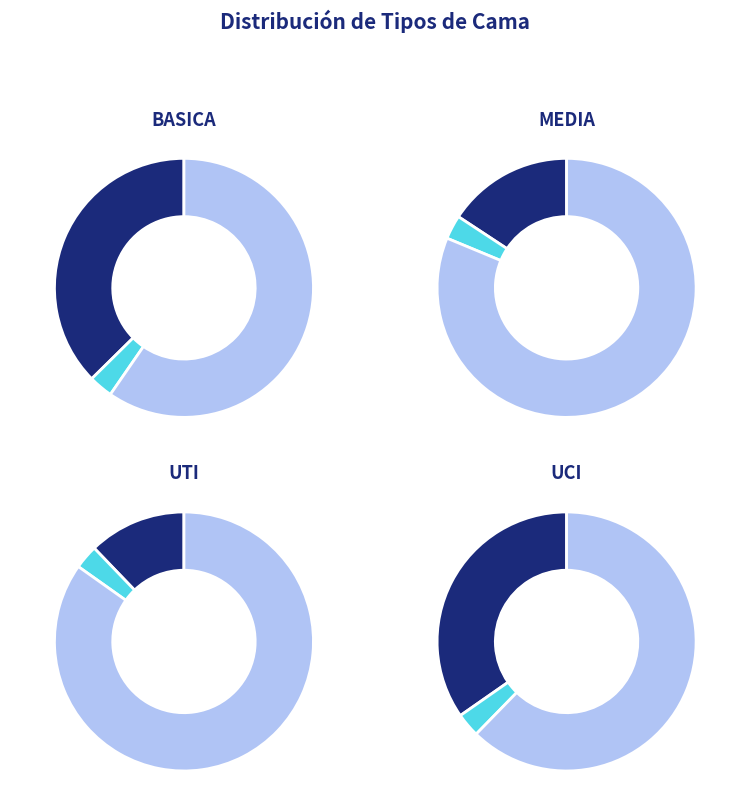

What is the smallest slice in the pie chart?

UTI